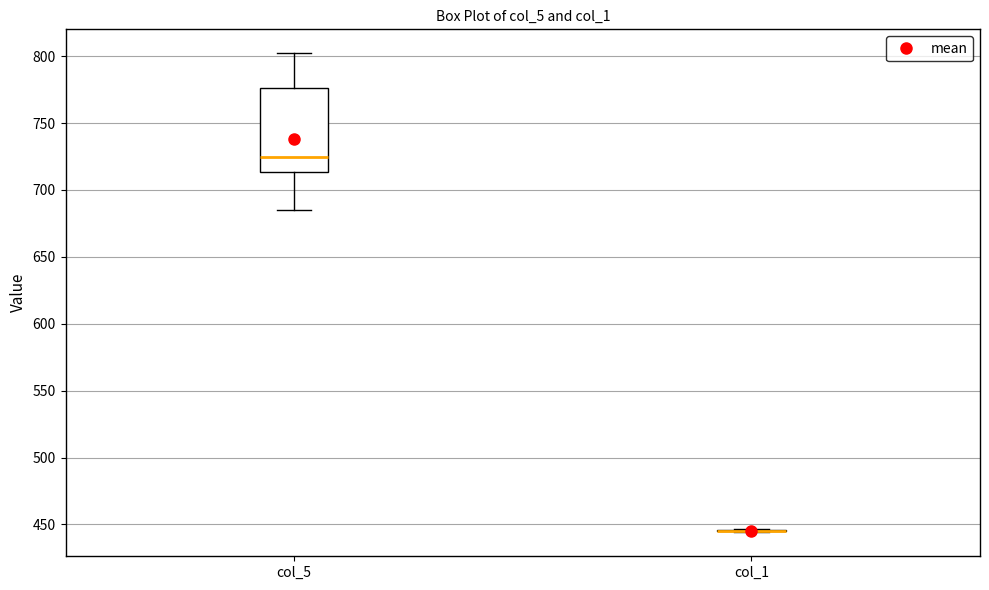

Where is the upper edge of the box for col_5 on the y-axis? The values are not printed on the chart, so give them approximately, as read against the axis.

775